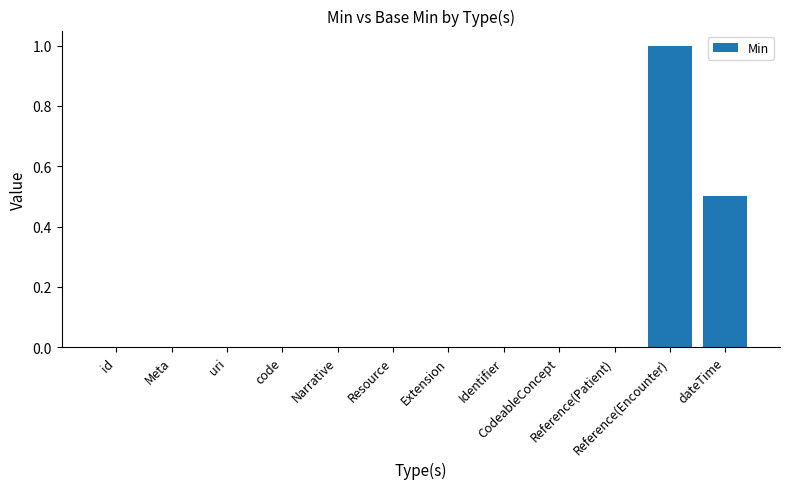

Does the chart contain stacked bars?

No